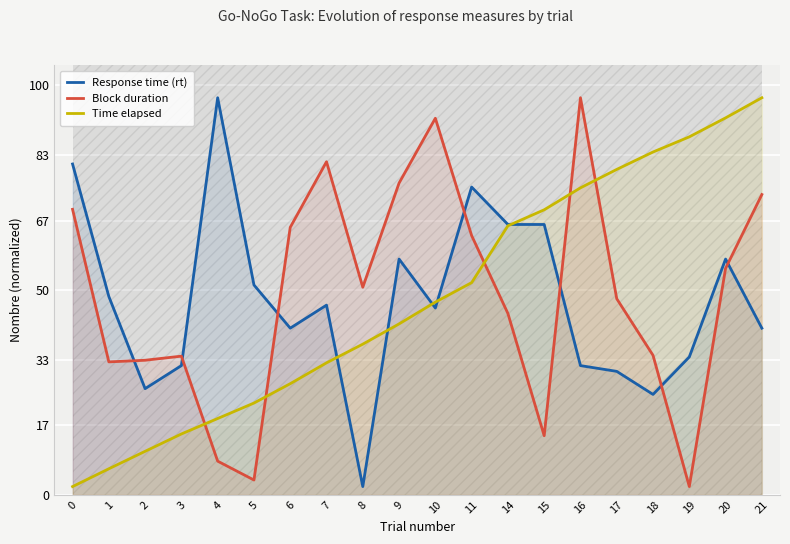

How many lines are shown in the chart?

3